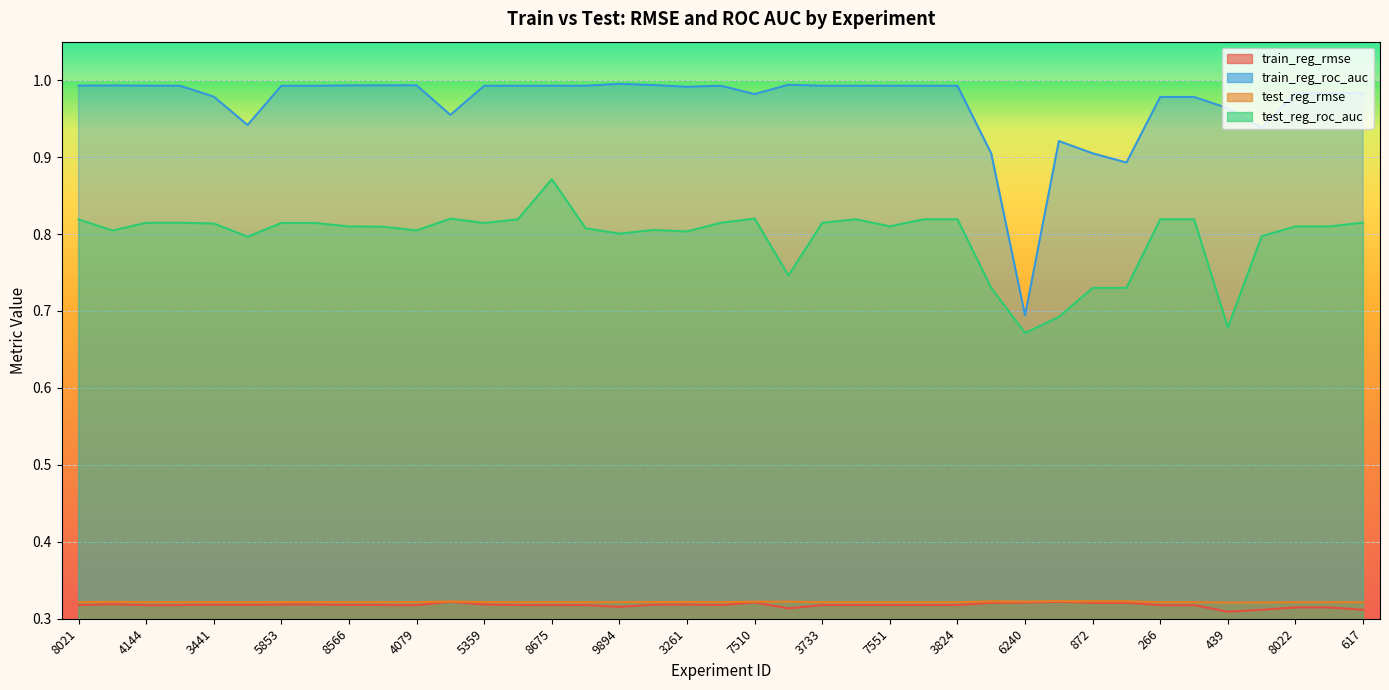

True or false: train_reg_roc_auc and test_reg_rmse cross at least once.

False